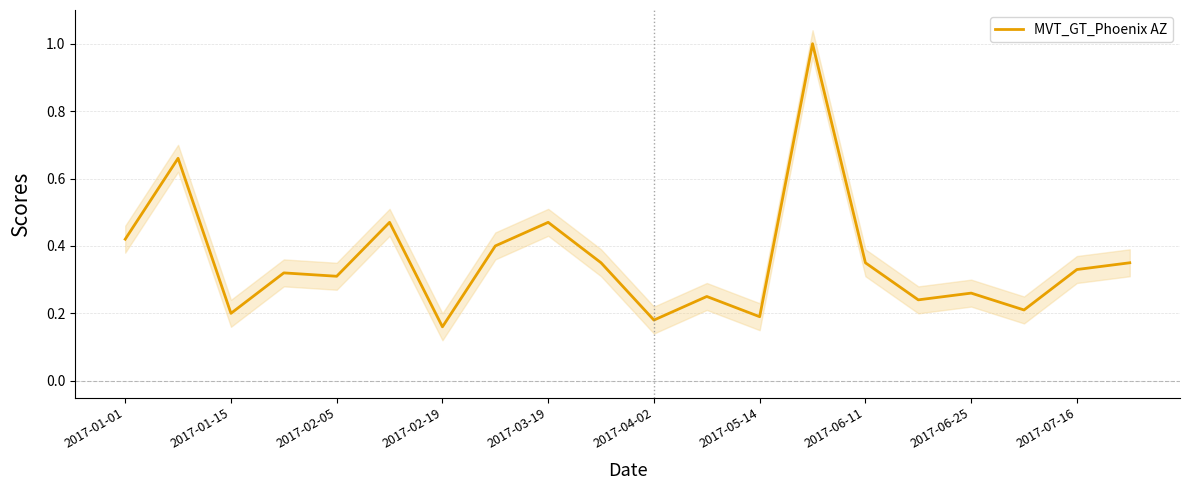

Is it true that MVT_GT_Phoenix AZ equals 0.3 at 2017-02-05?

True